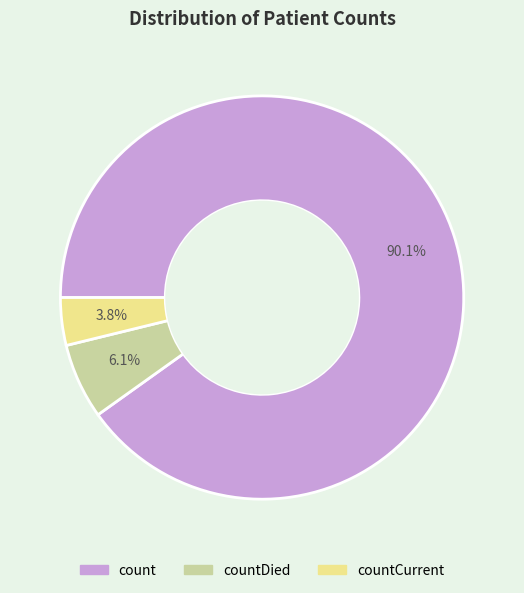

Is there any slice that represents more than half of the pie?

Yes